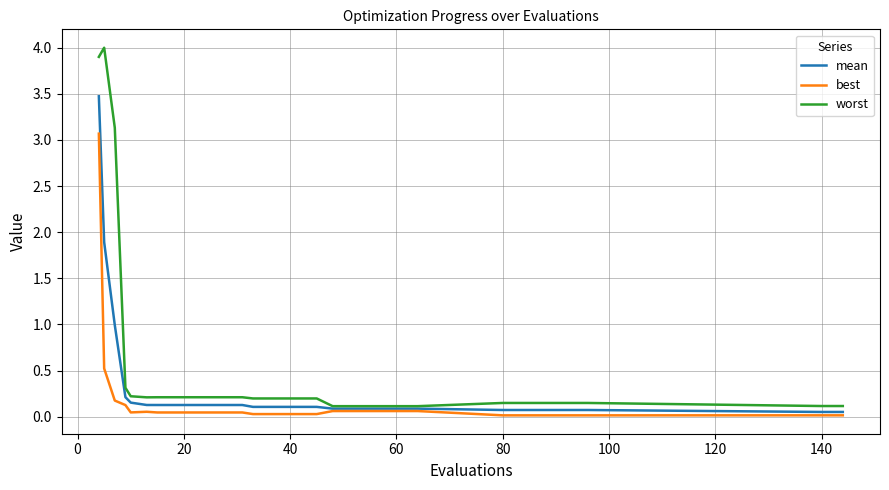

Which series has the largest total across all categories?

worst